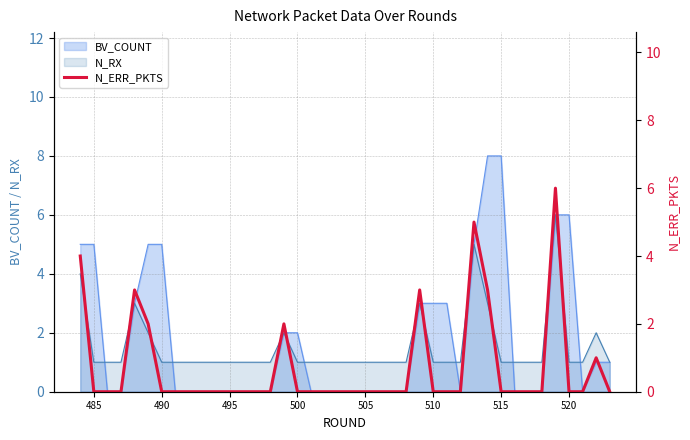

What is the maximum value for BV_COUNT?

8